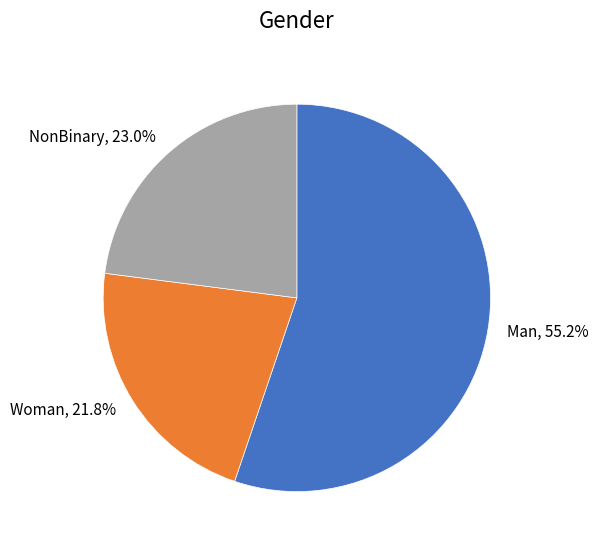

Does any single category account for the majority?

Yes